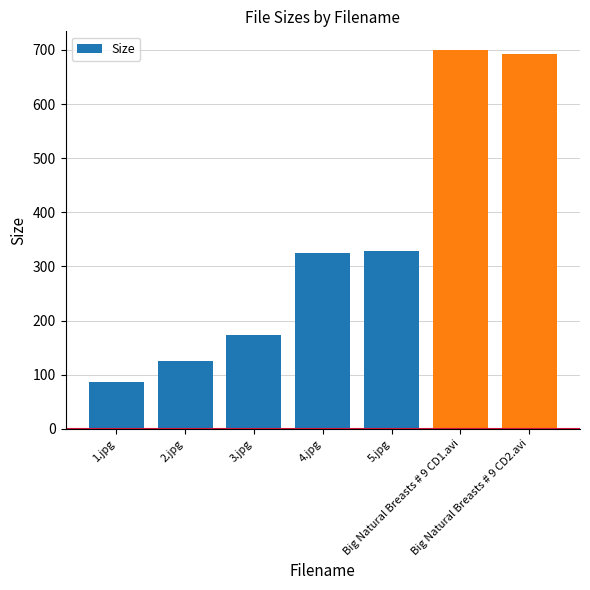

What is the maximum value shown in the chart?

699.4